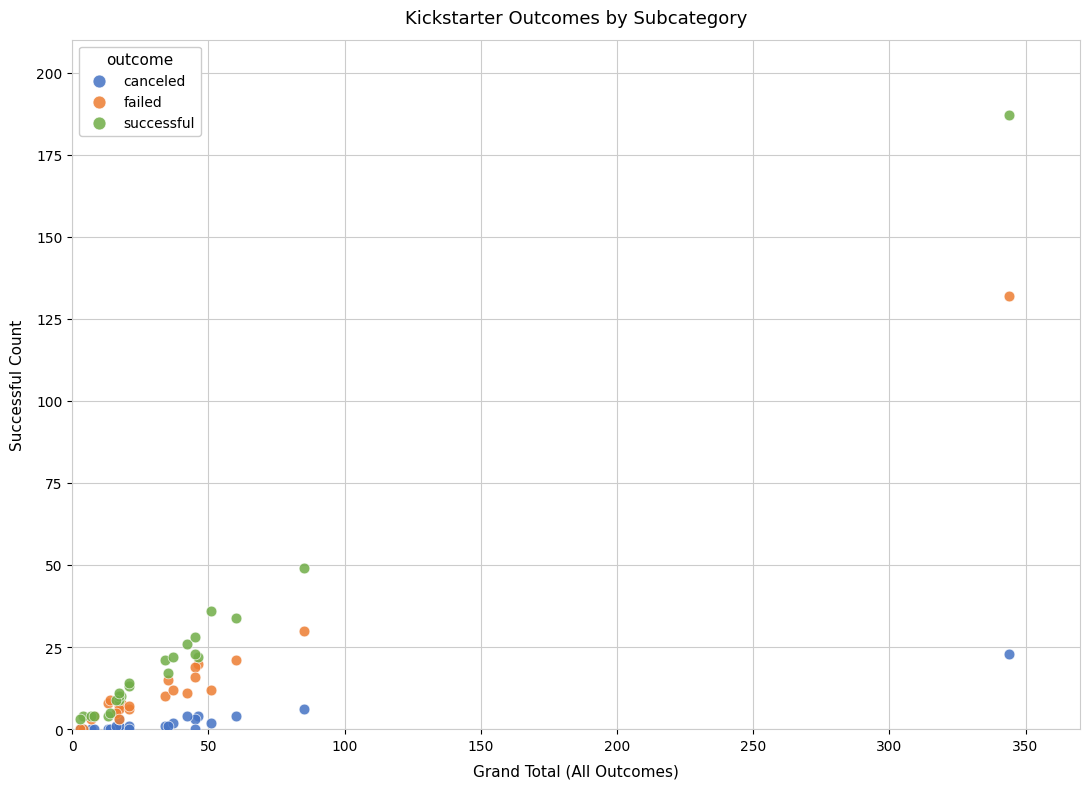

In the failed series, what Y value is closest to 66?

30